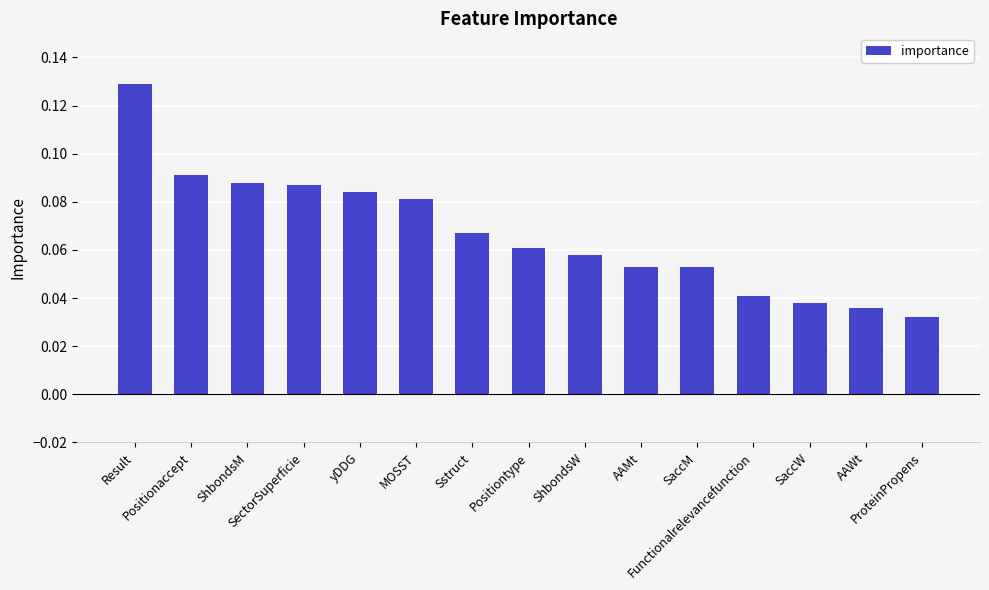

The value at Positiontype is 0.0. True or false?

False